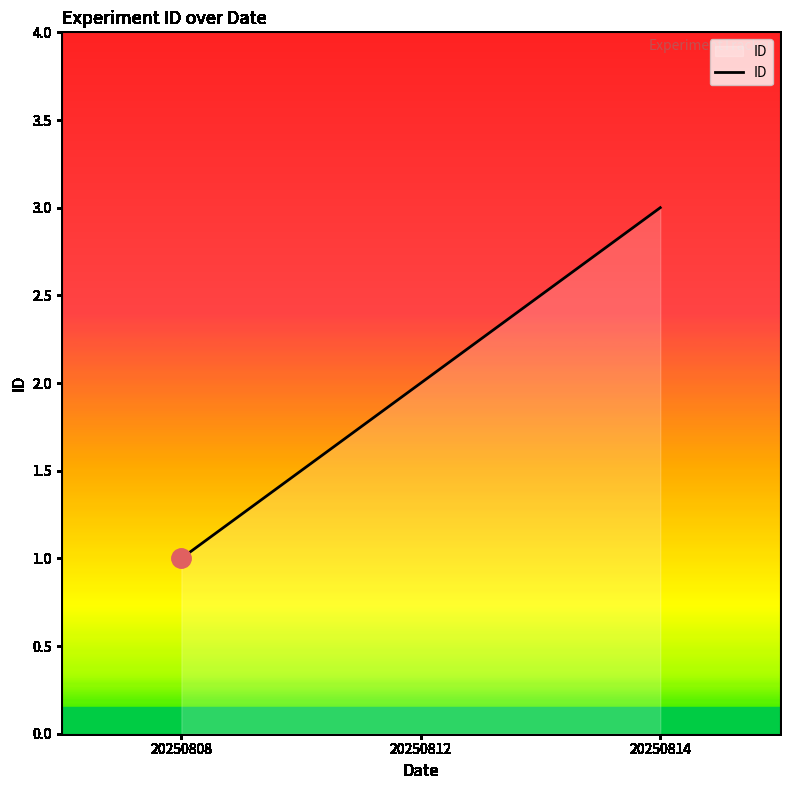

What is the difference between the maximum and second lowest values?

1